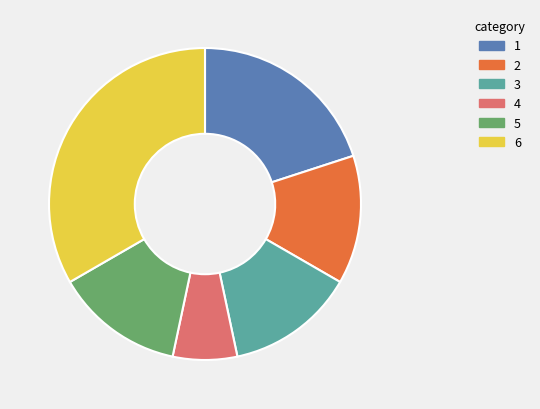

How many segments does this pie chart have?

6